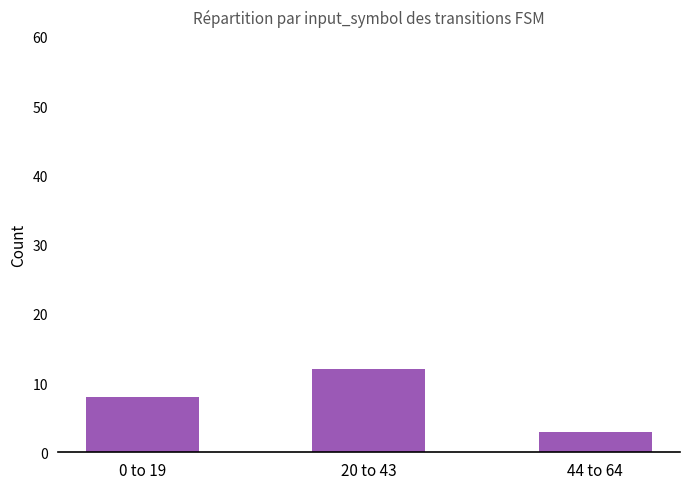

How many distinct data groups are displayed?

1